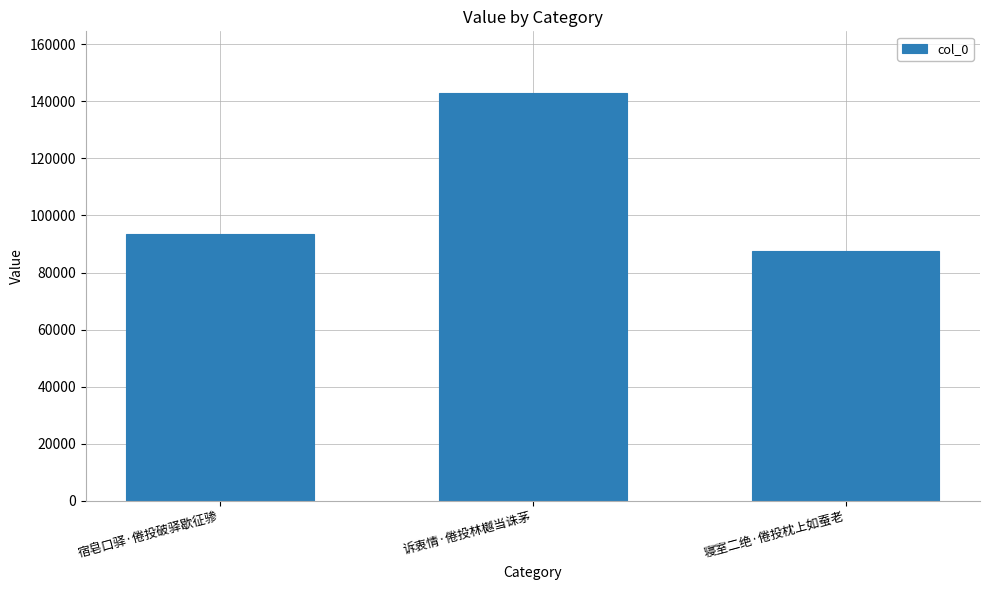

Does the chart contain stacked bars?

No